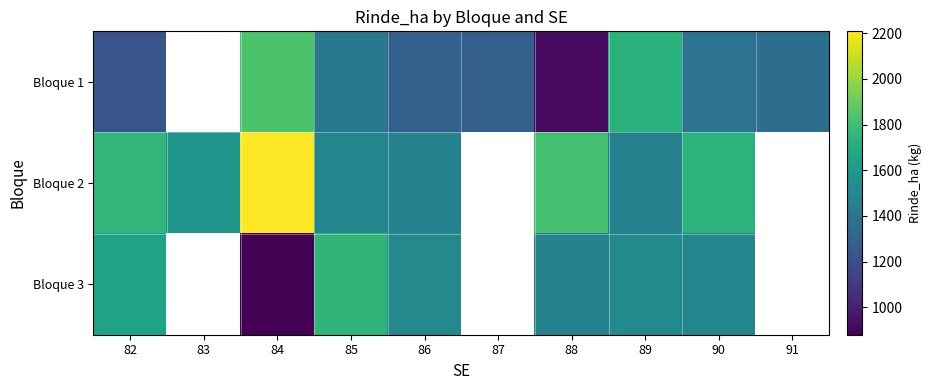

What is the smallest value displayed?

879.7